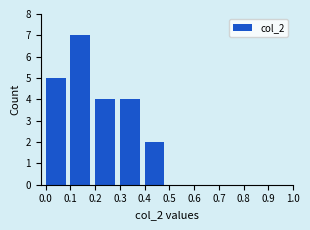

Reading left to right, list every bar in this chart as the range it spans on the x-axis followed by its height. The values are not printed on the chart, so give them approximately, as read against the axis.

0.0 to 0.1: 5
0.1 to 0.2: 7
0.2 to 0.3: 4
0.3 to 0.4: 4
0.4 to 0.5: 2
0.5 to 0.6: 0
0.6 to 0.7: 0
0.7 to 0.8: 0
0.8 to 0.9: 0
0.9 to 1.0: 0